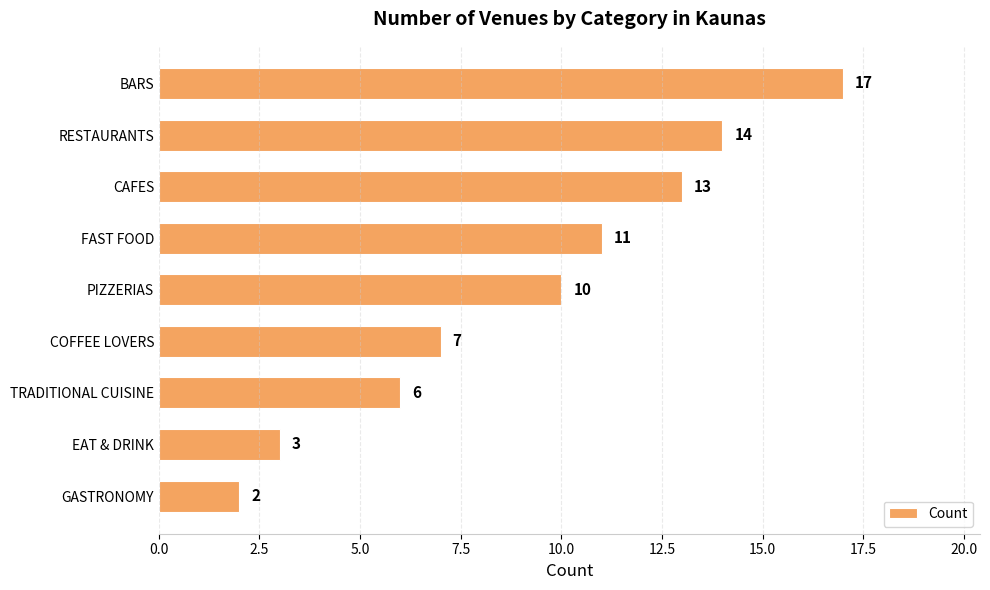

List the labels in order of value, smallest first.

GASTRONOMY, EAT & DRINK, TRADITIONAL CUISINE, COFFEE LOVERS, PIZZERIAS, FAST FOOD, CAFES, RESTAURANTS, BARS